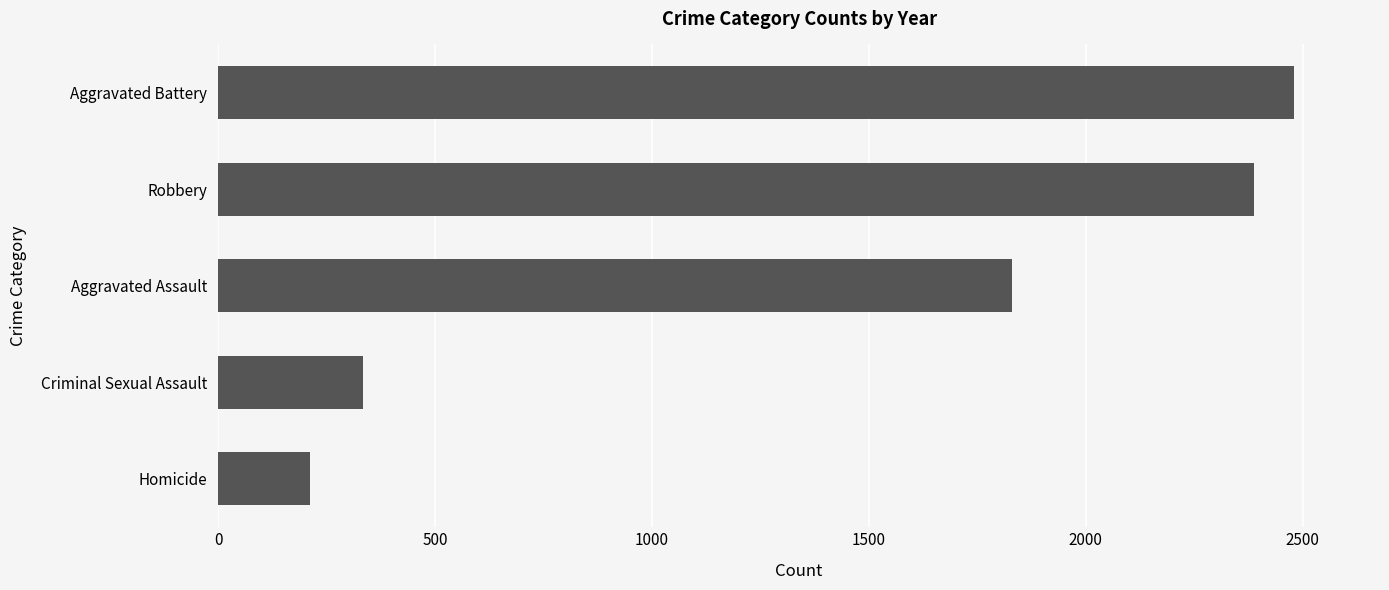

What value does the data have at Criminal Sexual Assault, to the nearest 50?

350